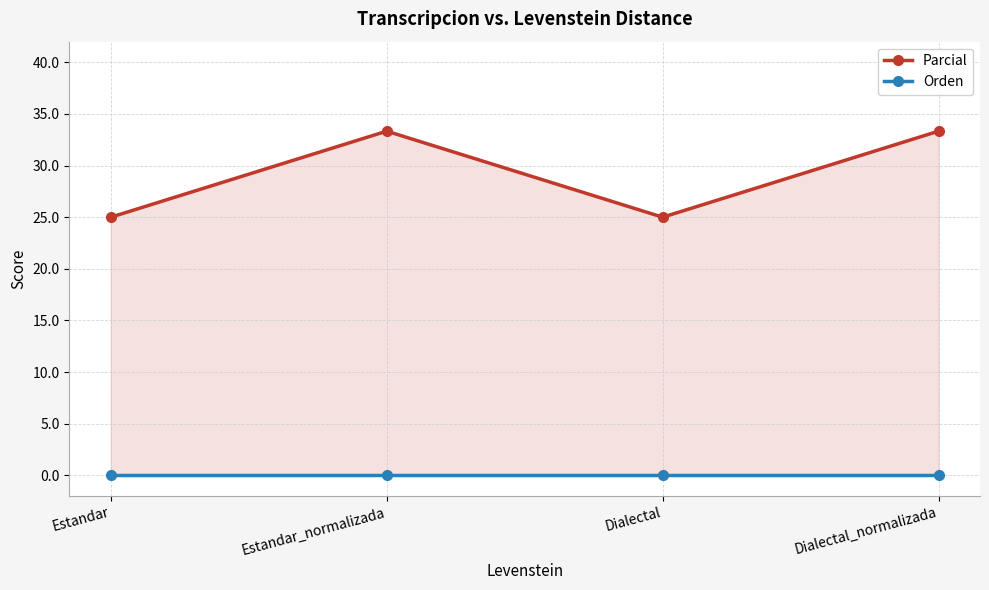

Which category has the lowest value in the Orden series?

Estandar